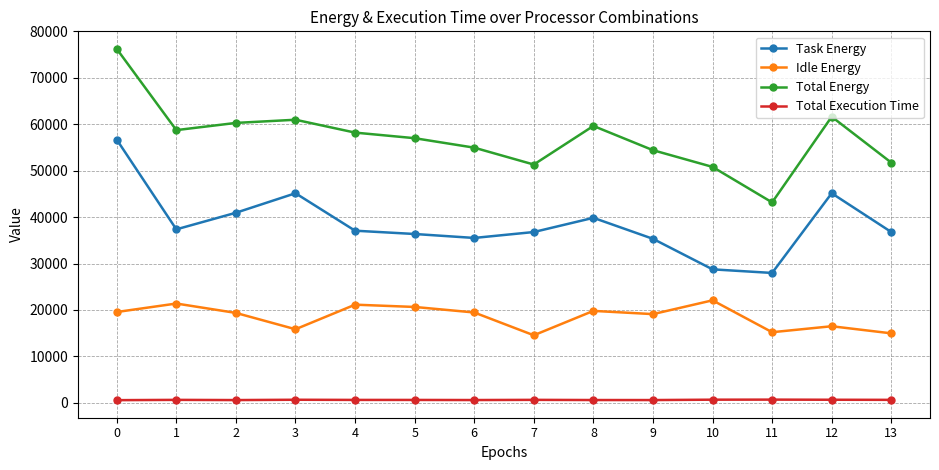

List the series in order of their peak value, highest first.

Total Energy, Task Energy, Idle Energy, Total Execution Time